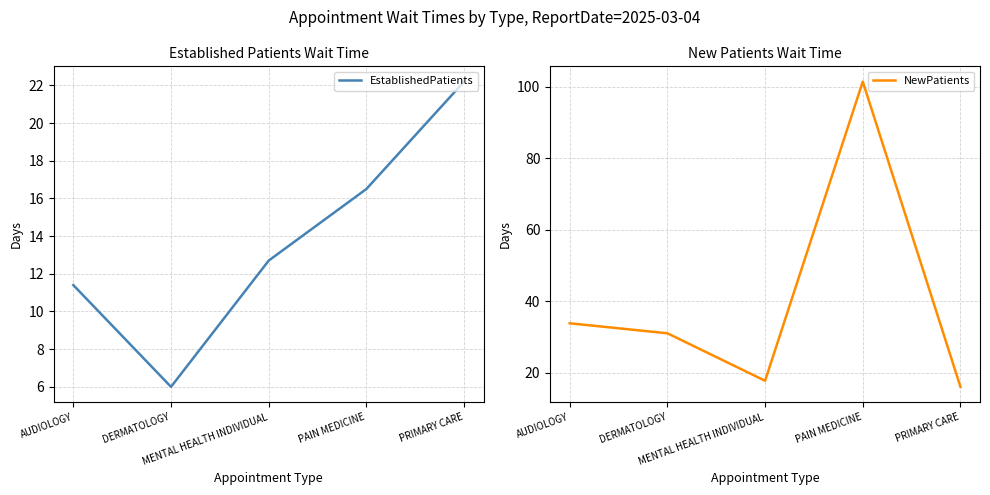

Where is EstablishedPatients nearest to the value 14?

MENTAL HEALTH INDIVIDUAL